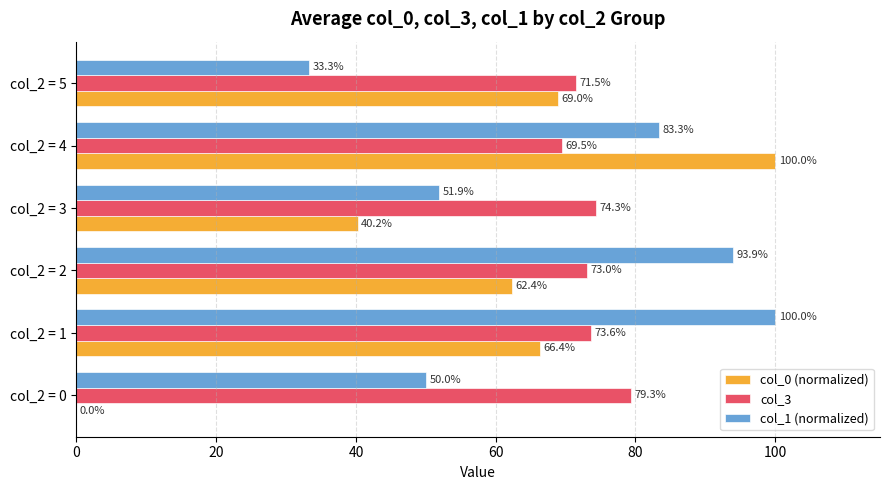

At which category is the sum across all series the highest?

col_2 = 4